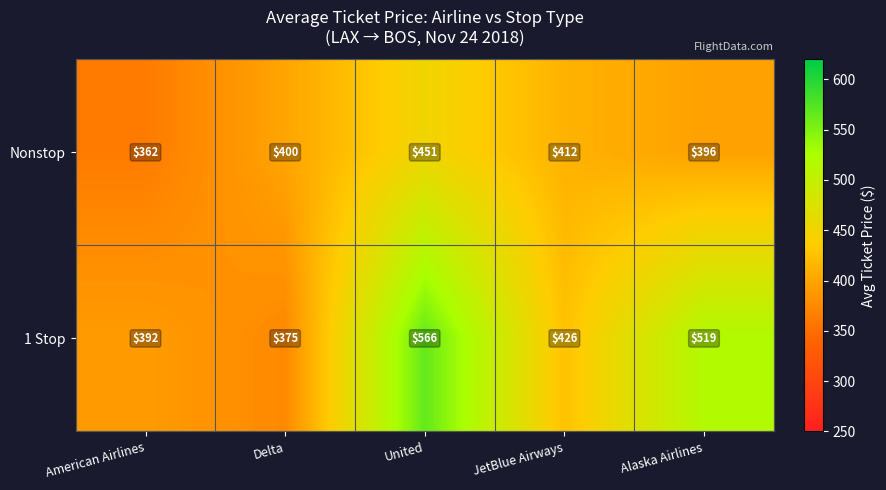

True or false: 1 Stop has a value of 143 at Delta.

False